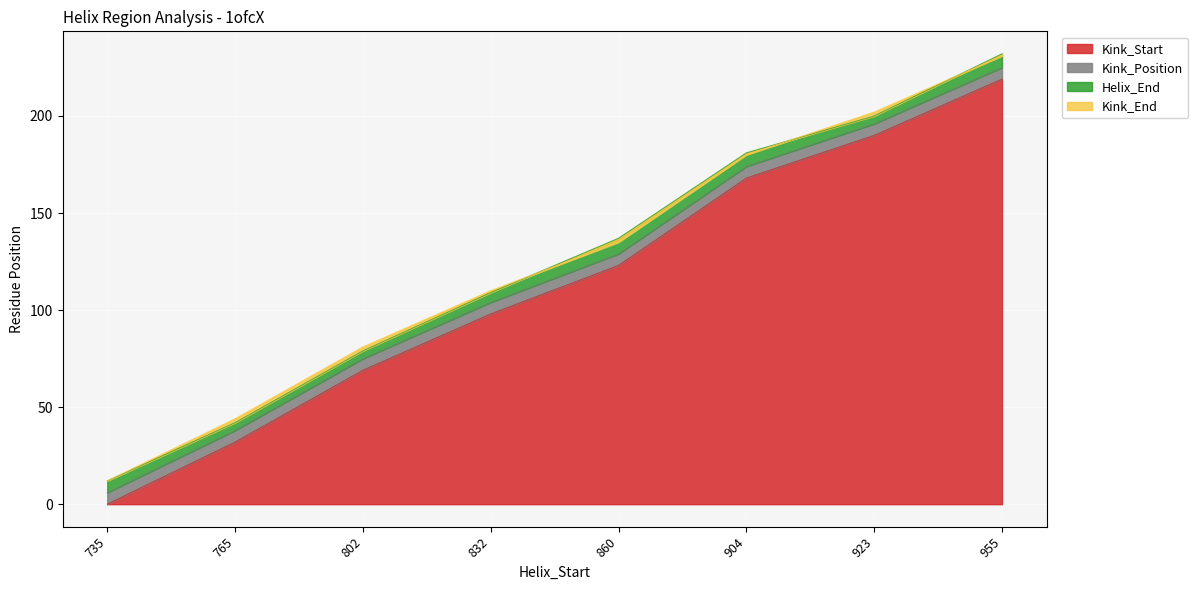

The value of Kink_Start at 955 is 285. True or false?

False